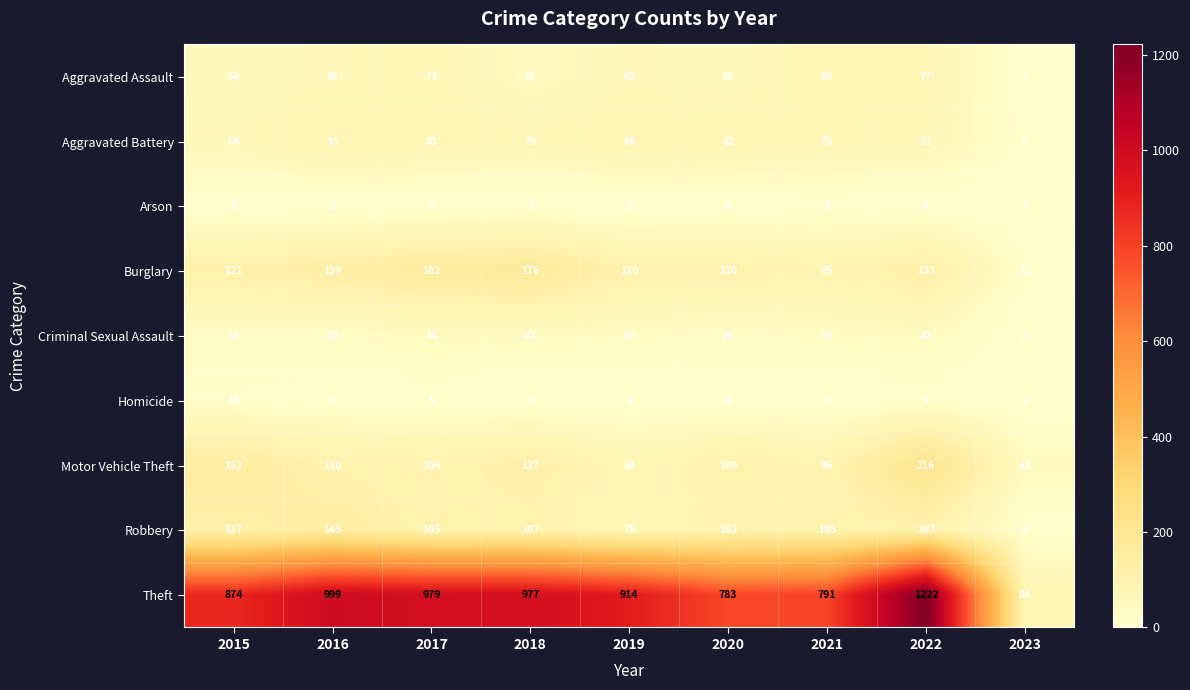

Rank the series by their maximum value, from lowest to highest.

Arson, Homicide, Criminal Sexual Assault, Aggravated Assault, Aggravated Battery, Robbery, Burglary, Motor Vehicle Theft, Theft